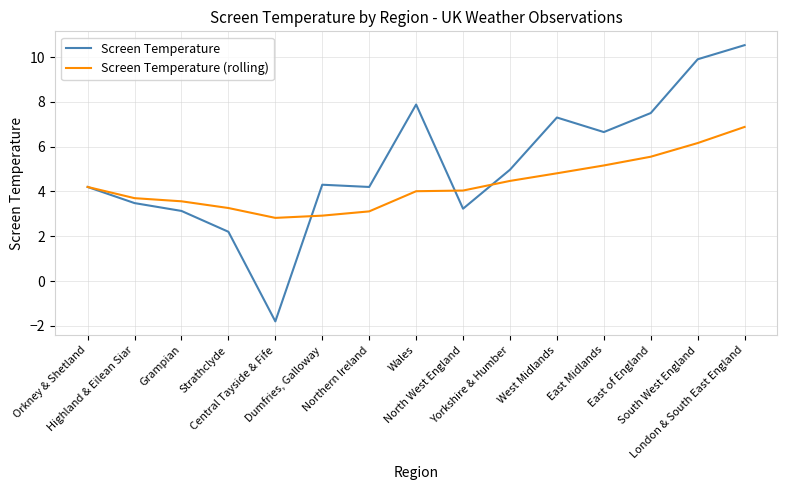

Which series has the widest spread of values?

Screen Temperature